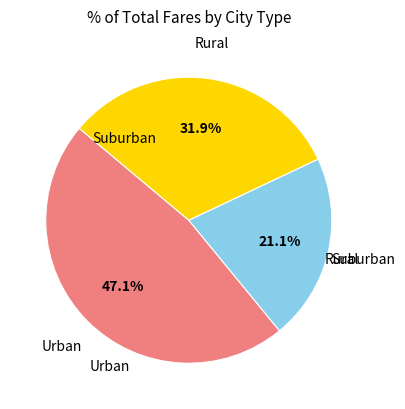

Does any single category account for the majority?

No